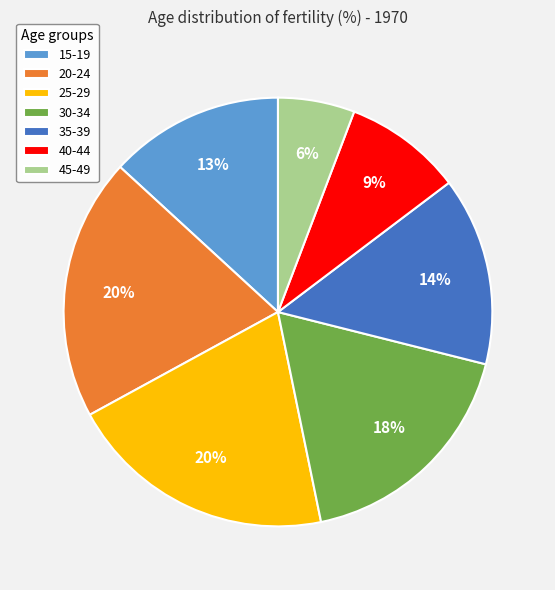

Is it true that 40-44 is 9% of the pie?

True